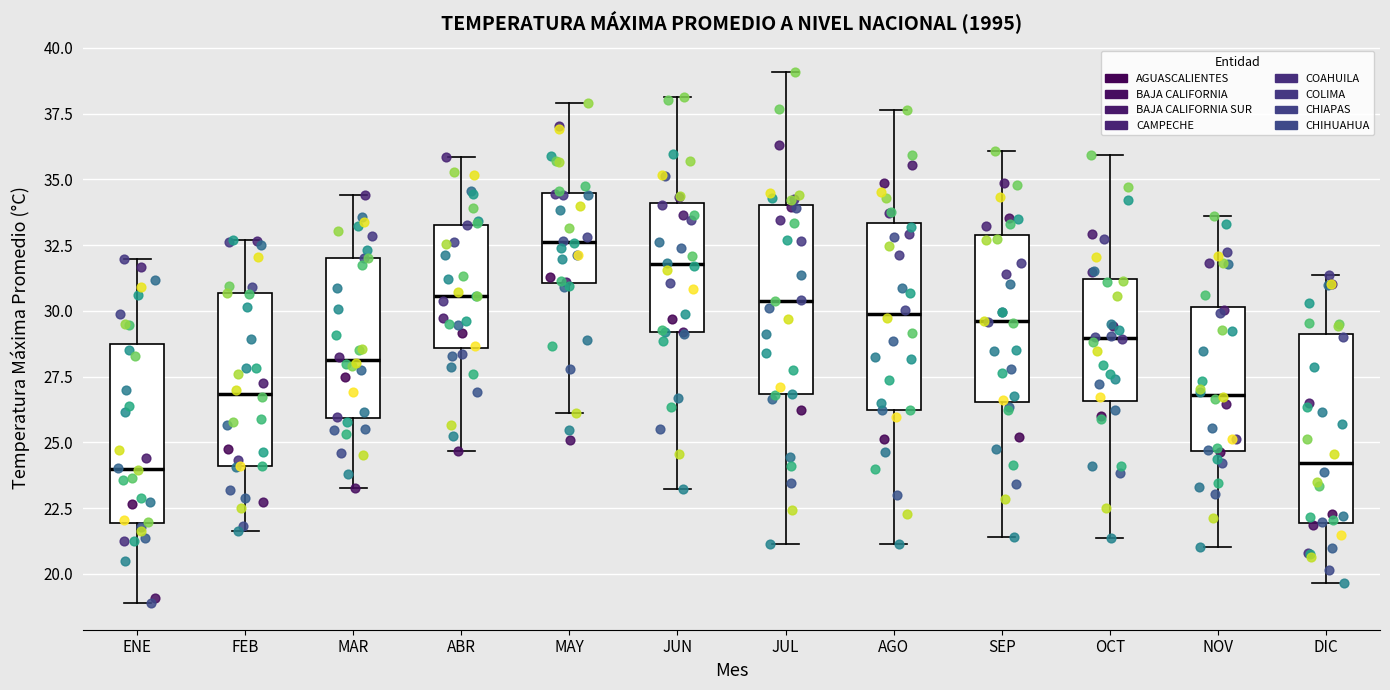

Reading left to right, read every box against the y-axis: the position of its median line, the range the box covers, and the ends of its whiskers. The values are not printed on the chart, so give them approximately, as read against the axis.

ENE: median 24.0, box 22.0 to 28.5, whiskers 19.0 to 32.0
FEB: median 27.0, box 24.0 to 30.5, whiskers 21.5 to 32.5
MAR: median 28.0, box 26.0 to 32.0, whiskers 23.5 to 34.5
ABR: median 30.5, box 28.5 to 33.5, whiskers 24.5 to 36.0
MAY: median 32.5, box 31.0 to 34.5, whiskers 26.0 to 38.0
JUN: median 32.0, box 29.0 to 34.0, whiskers 23.0 to 38.0
JUL: median 30.5, box 27.0 to 34.0, whiskers 21.0 to 39.0
AGO: median 30.0, box 26.0 to 33.5, whiskers 21.0 to 37.5
SEP: median 29.5, box 26.5 to 33.0, whiskers 21.5 to 36.0
OCT: median 29.0, box 26.5 to 31.0, whiskers 21.5 to 36.0
NOV: median 27.0, box 24.5 to 30.0, whiskers 21.0 to 33.5
DIC: median 24.0, box 22.0 to 29.0, whiskers 19.5 to 31.5